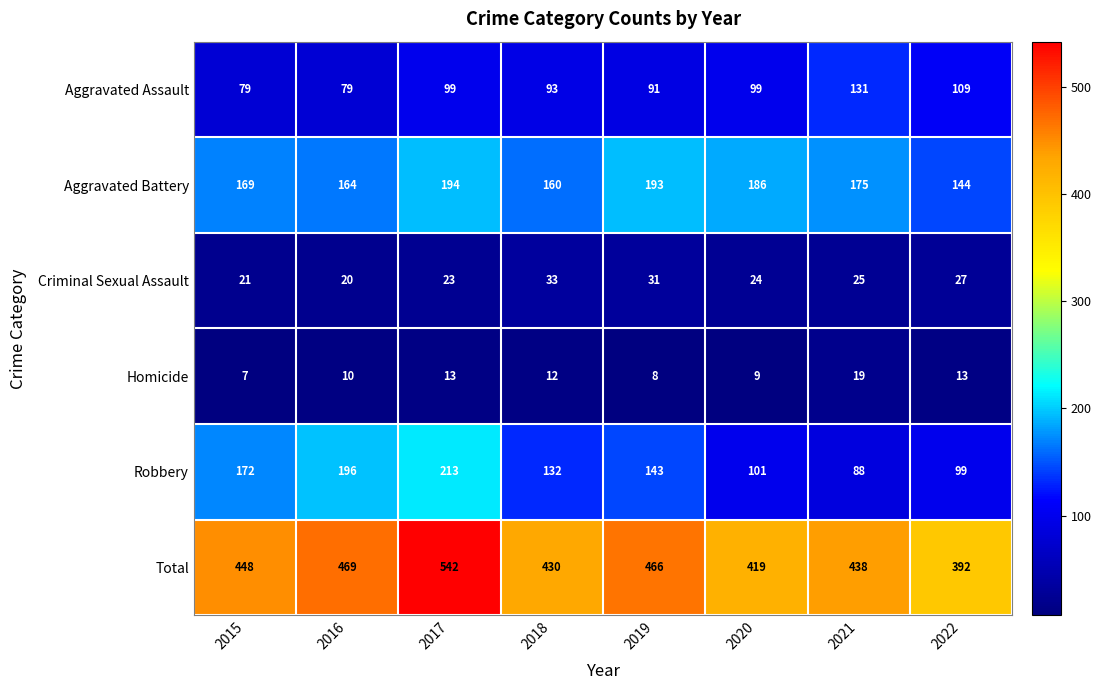

How many categories are shown in the chart?

8